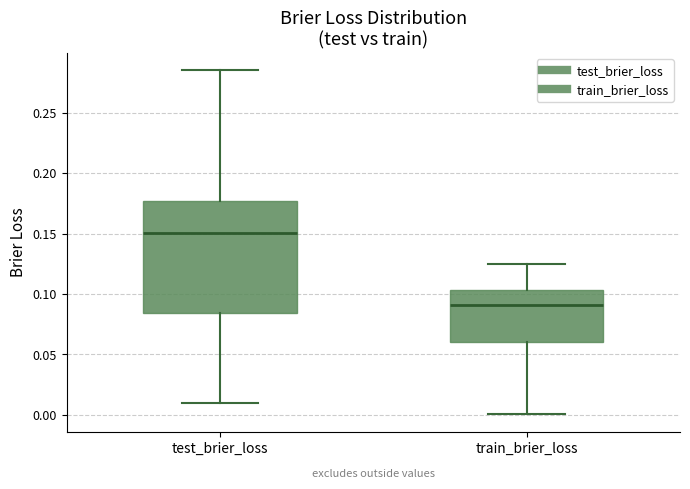

Reading left to right, read every box against the y-axis: the position of its median line, the range the box covers, and the ends of its whiskers. The values are not printed on the chart, so give them approximately, as read against the axis.

test_brier_loss: median 0.150, box 0.085 to 0.175, whiskers 0.010 to 0.285
train_brier_loss: median 0.090, box 0.060 to 0.105, whiskers 0.000 to 0.125